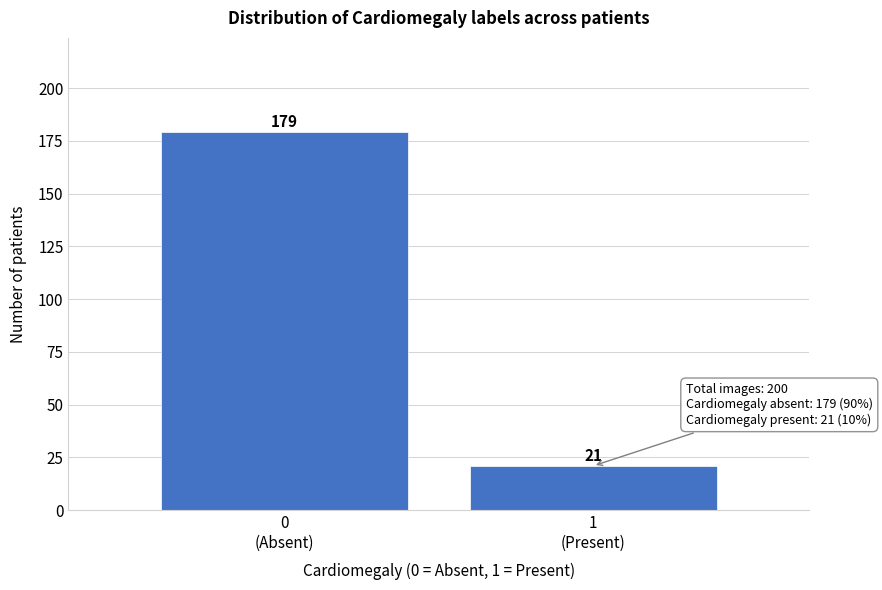

Reading left to right, transcribe all the data shown in this chart.

179	21